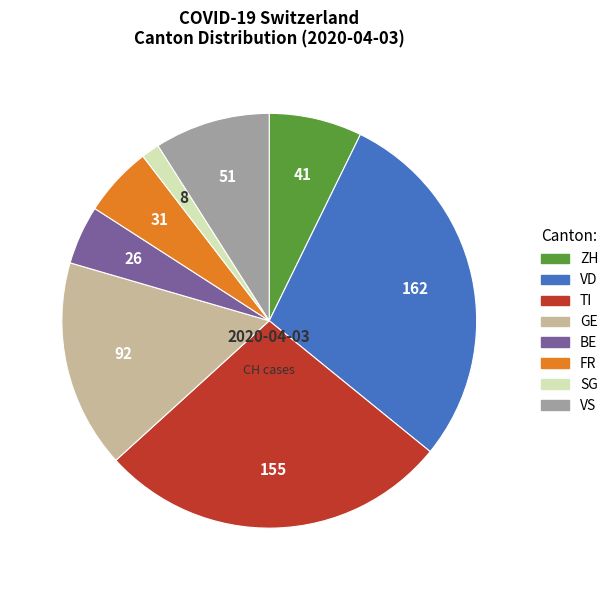

Count the number of slices in the pie.

8